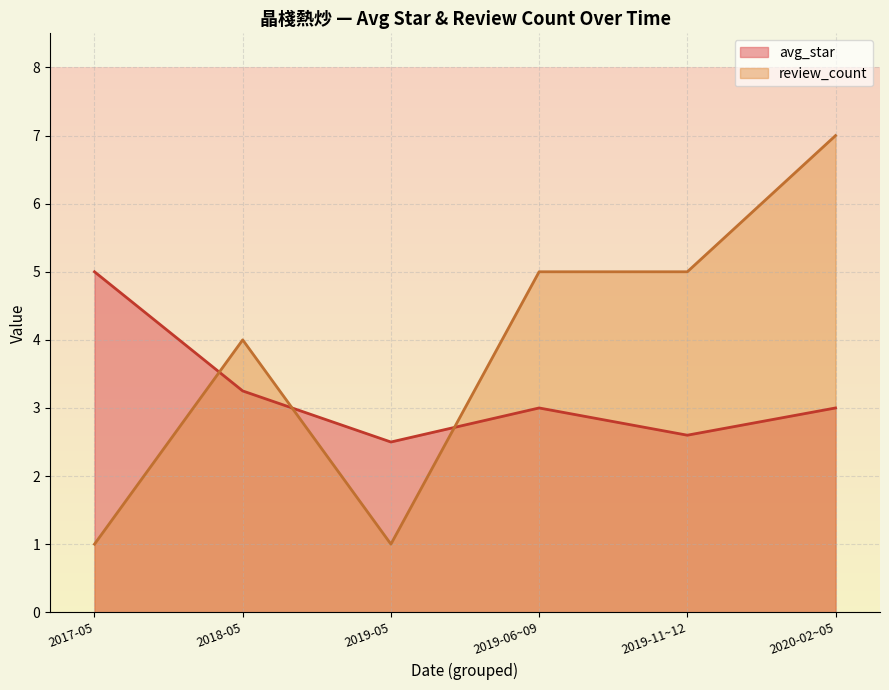

How many intersections are there between avg_star and review_count?

3